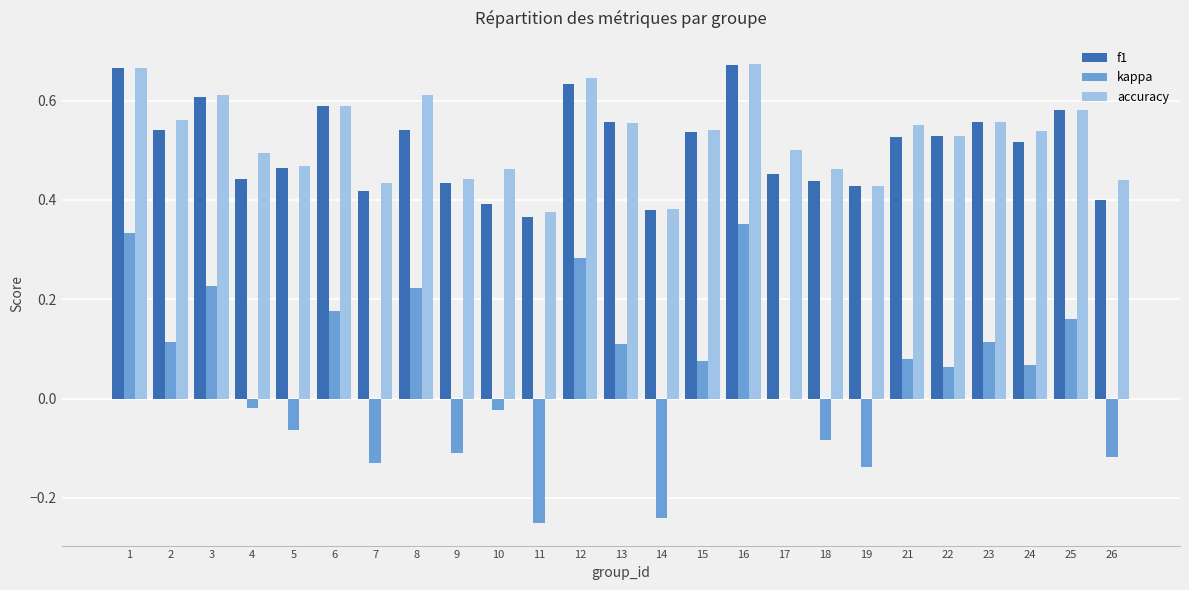

Is it true that kappa equals -0.0 at 5?

False